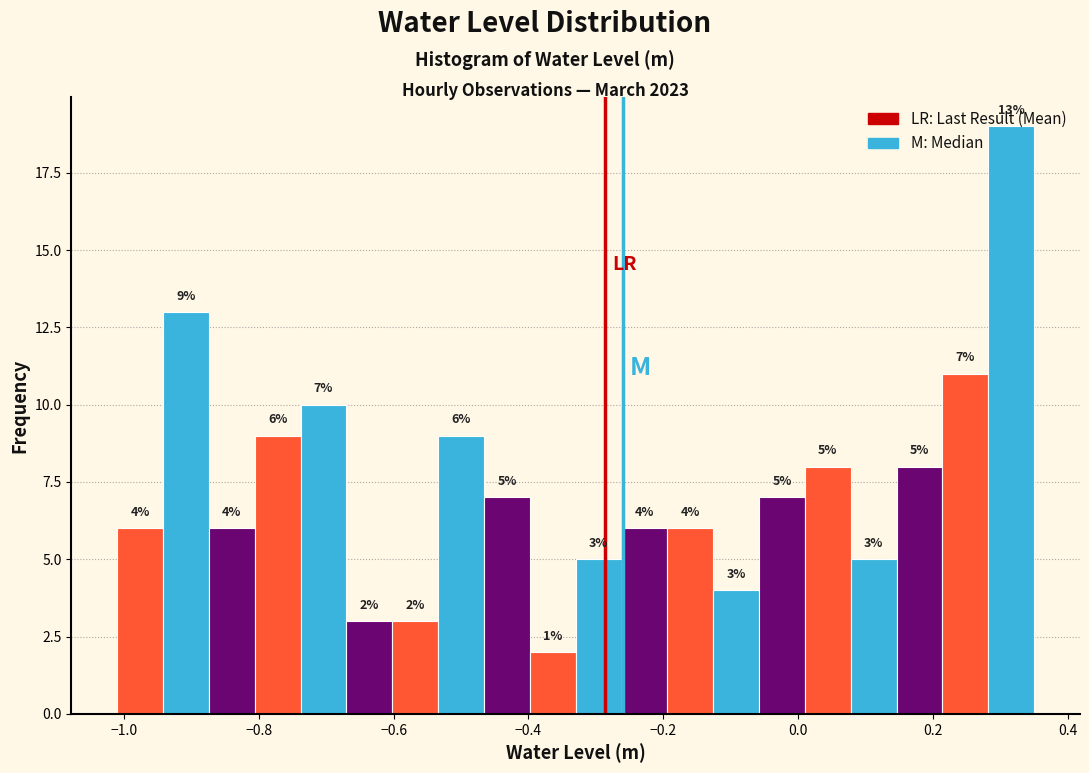

Around what value on the x-axis is the tallest bar? Give the approximate position of its centre, as read against the axis.

0.32